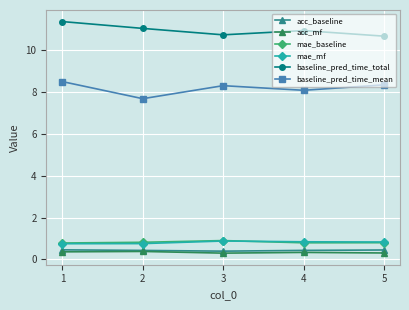

Count the mae_mf values in the range 0 to 1.

5